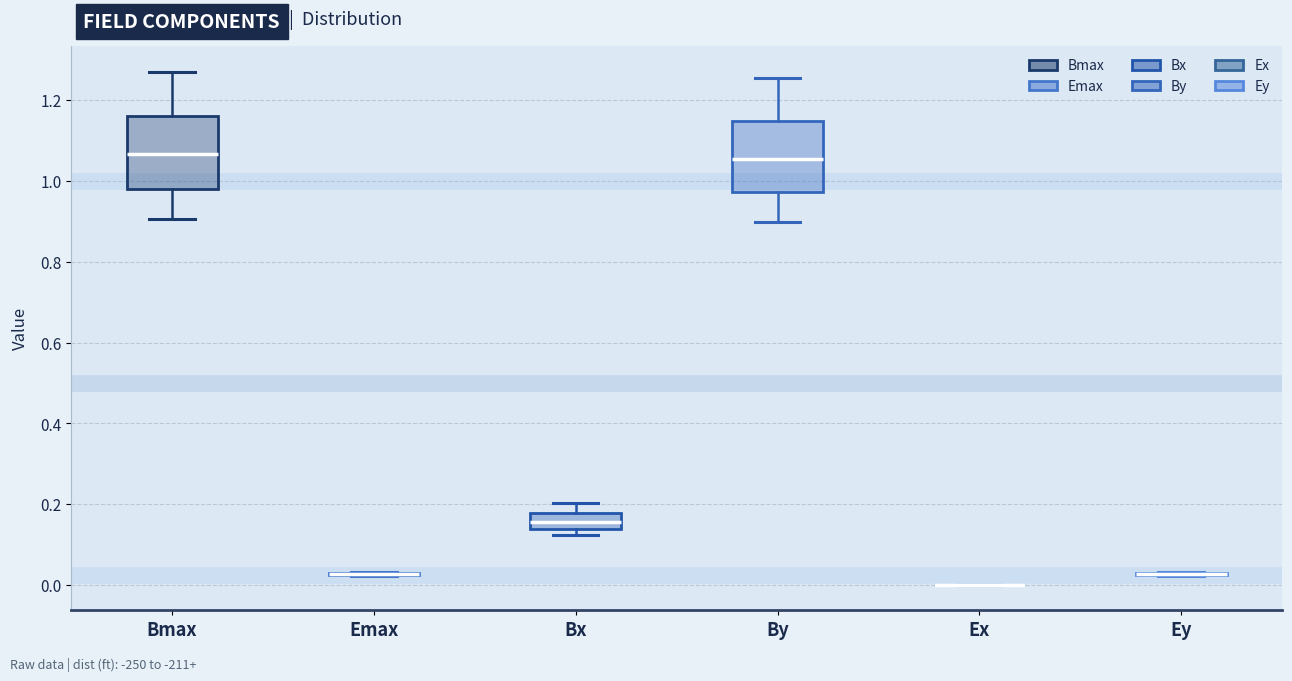

Reading left to right, read every box against the y-axis: the position of its median line, the range the box covers, and the ends of its whiskers. The values are not printed on the chart, so give them approximately, as read against the axis.

Bmax: median 1.06, box 0.98 to 1.16, whiskers 0.90 to 1.28
Emax: box collapsed to a line at 0.02, whiskers 0.02 to 0.04
Bx: median 0.16, box 0.14 to 0.18, whiskers 0.12 to 0.20
By: median 1.06, box 0.98 to 1.14, whiskers 0.90 to 1.26
Ex: box collapsed to a line at 0.00, whiskers 0.00 to 0.00
Ey: box collapsed to a line at 0.02, whiskers 0.02 to 0.04